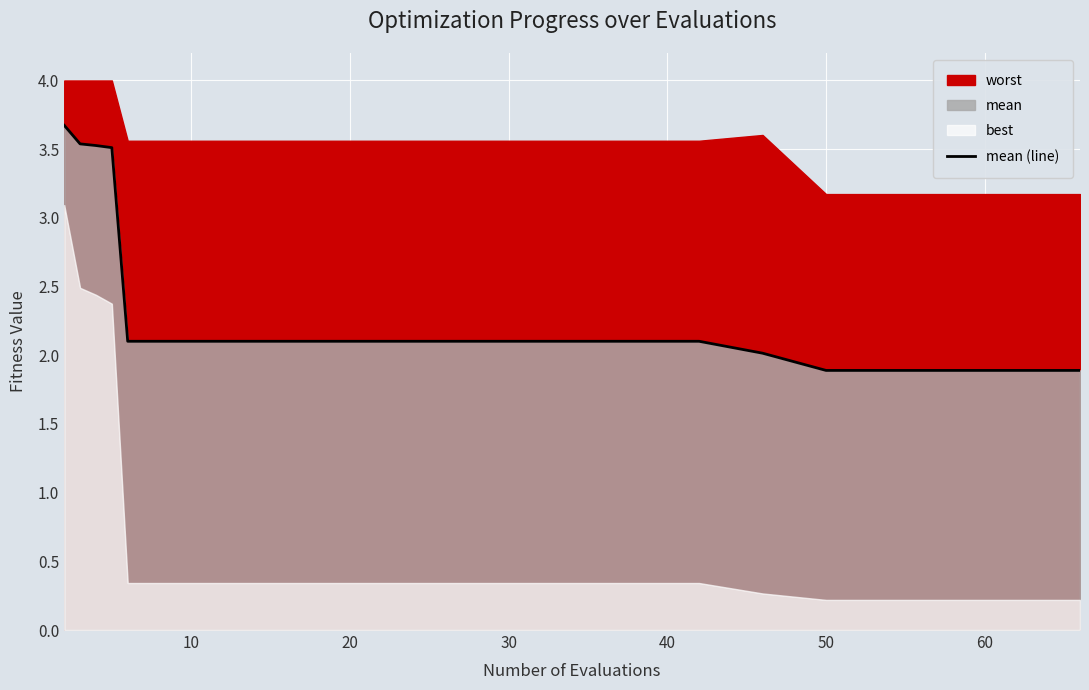

What is the value of the 16th point from the left?

1.9